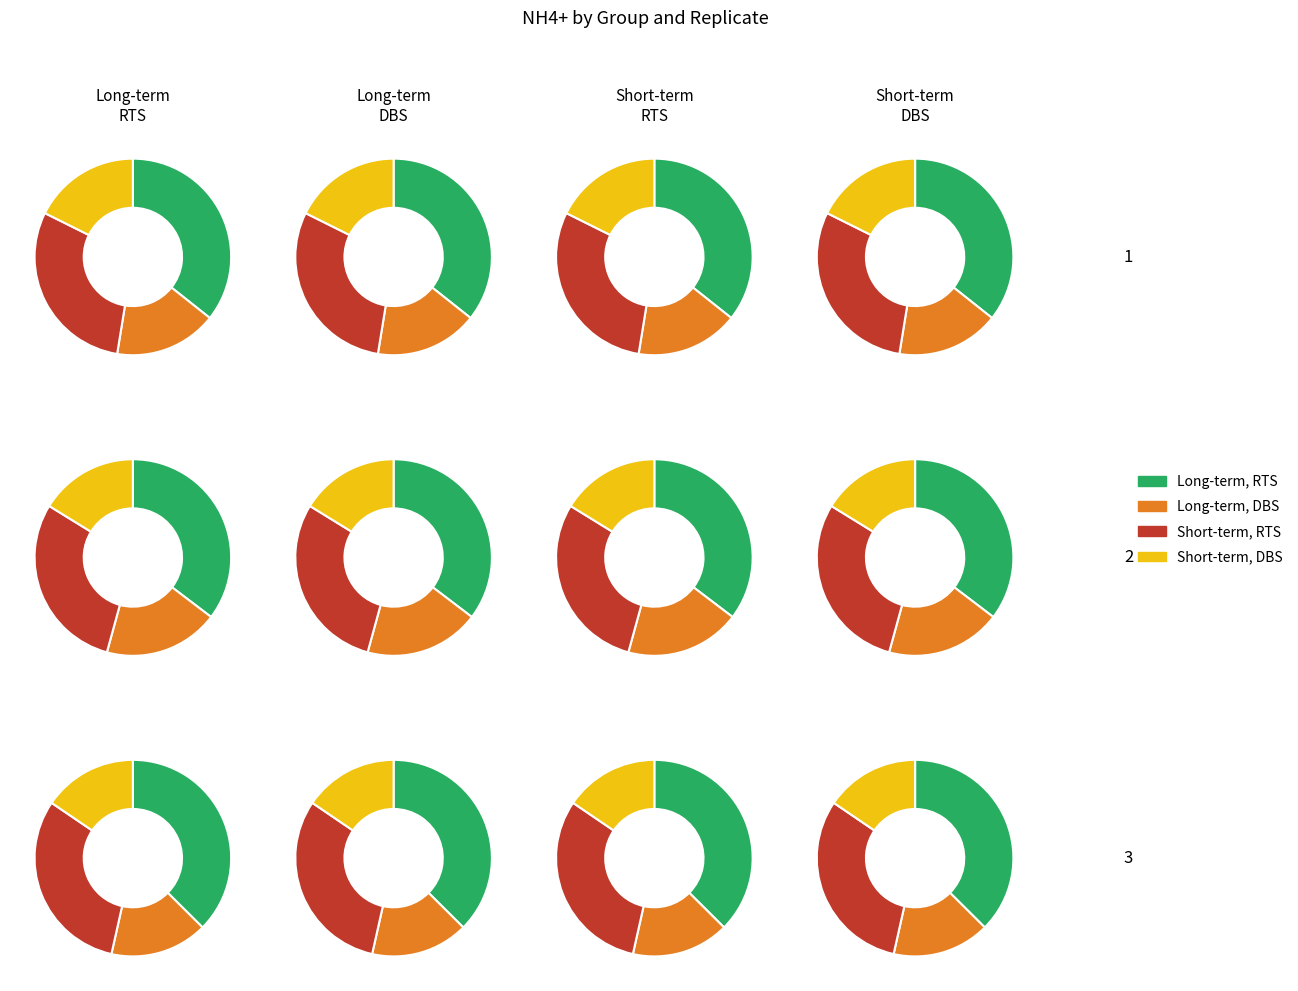

Is it true that 0 is 51% of the pie?

False